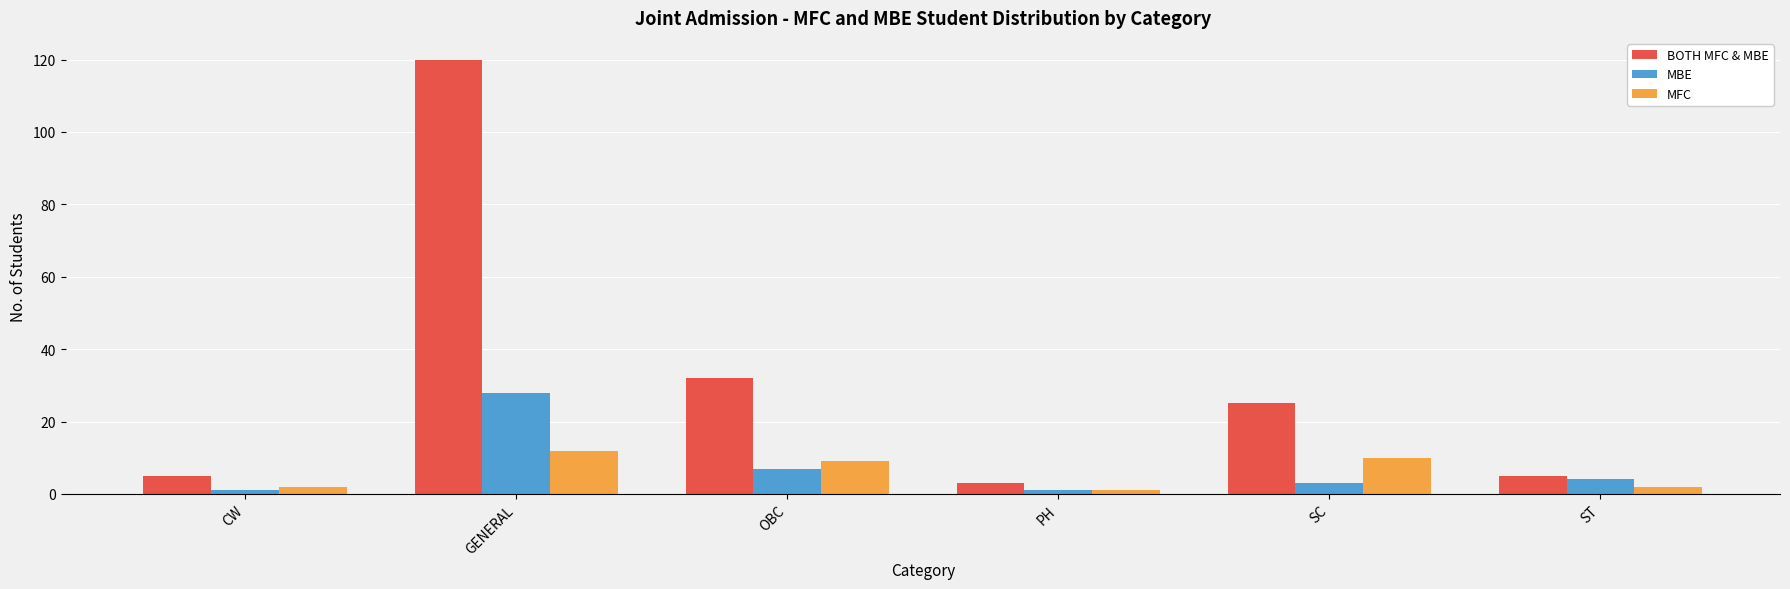

How many data points in BOTH MFC & MBE are less than 25?

3